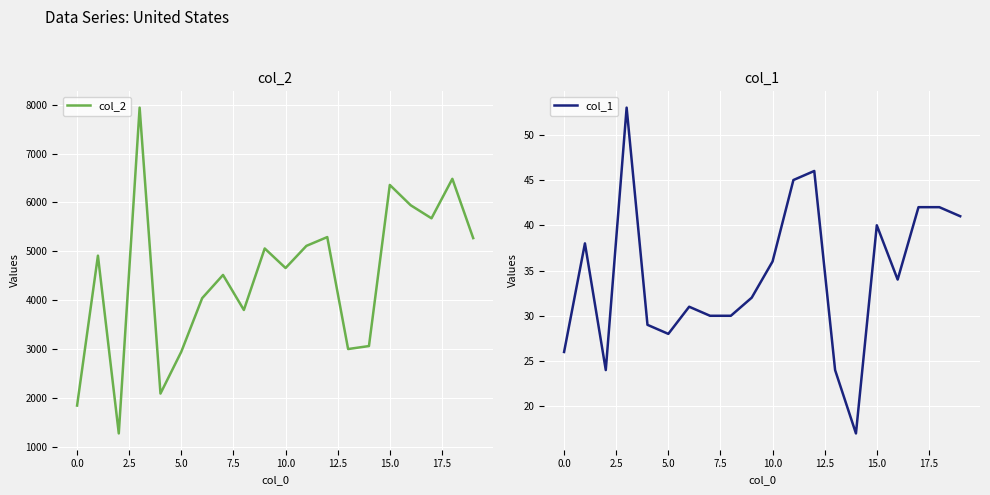

What is the difference between the highest and lowest values at 18?

6442